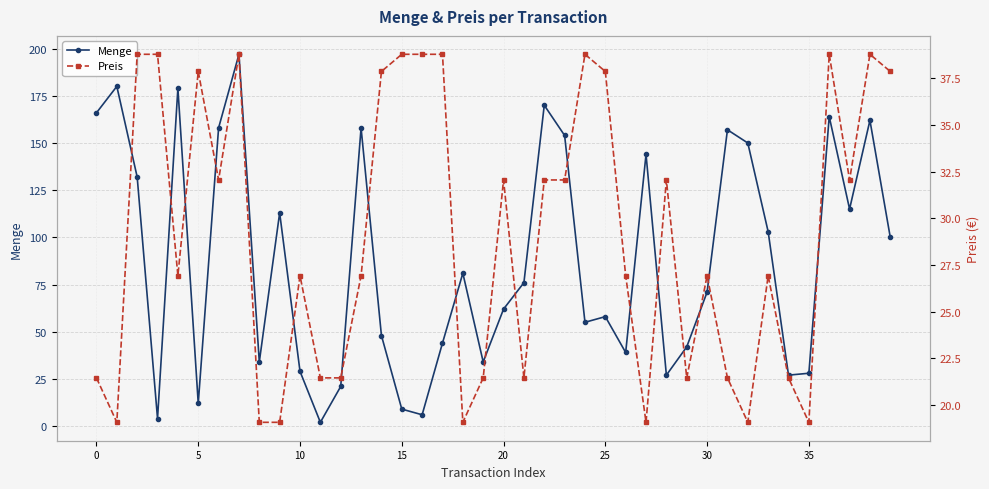

Reading right to left, what are all the values shown in this chart?

Menge: 100.0	162.0	115.0	164.0	28.0	27.0	103.0	150.0	157.0	71.0	42.0	27.0	144.0	39.0	58.0	55.0	154.0	170.0	76.0	62.0	34.0	81.0	44.0	6.0	9.0	48.0	158.0	21.0	2.0	29.0	113.0	34.0	197.0	158.0	12.0	179.0	4.0	132.0	180.0	166.0
Preis: 37.9	38.8	32.0	38.8	19.1	21.4	26.9	19.1	21.4	26.9	21.4	32.0	19.1	26.9	37.9	38.8	32.0	32.0	21.4	32.0	21.4	19.1	38.8	38.8	38.8	37.9	26.9	21.4	21.4	26.9	19.1	19.1	38.8	32.0	37.9	26.9	38.8	38.8	19.1	21.4